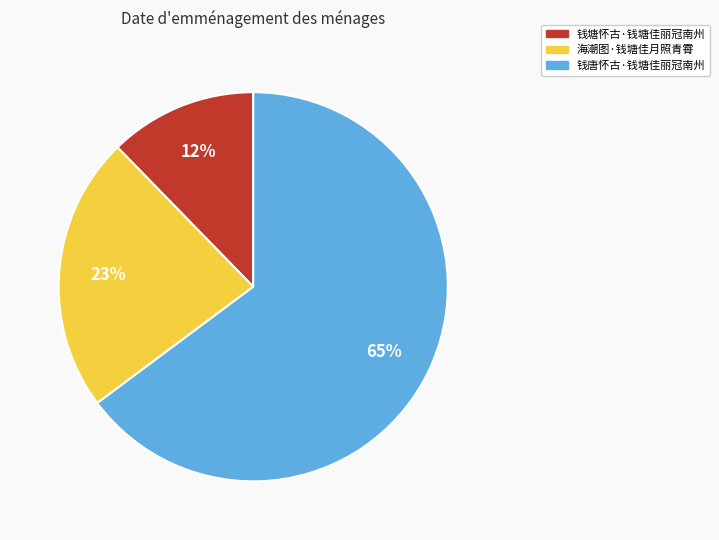

To the nearest percent, what percentage of the pie is 海潮图·钱塘佳月照青霄?

23%